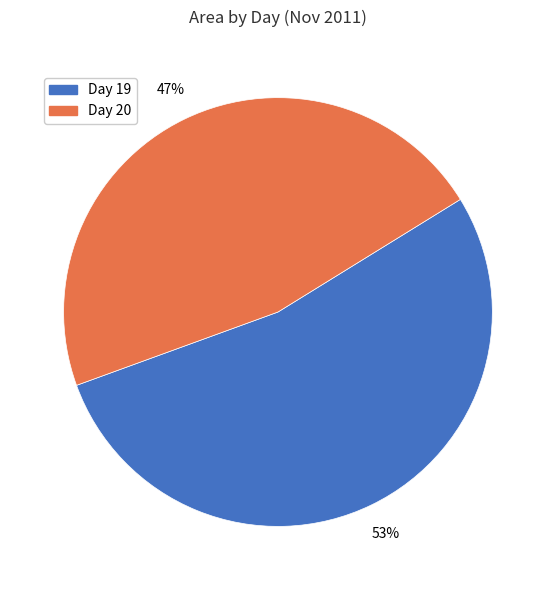

What is the ratio of the value at Day 20 to the value at Day 19?

0.9